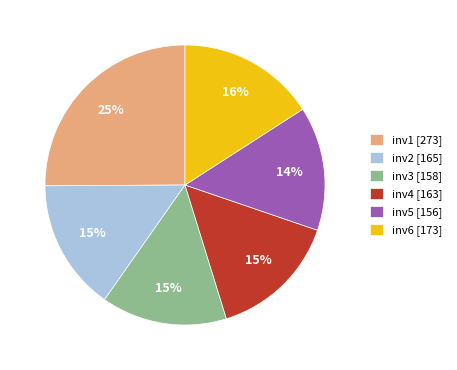

Does inv1 represent more than half of the total?

No